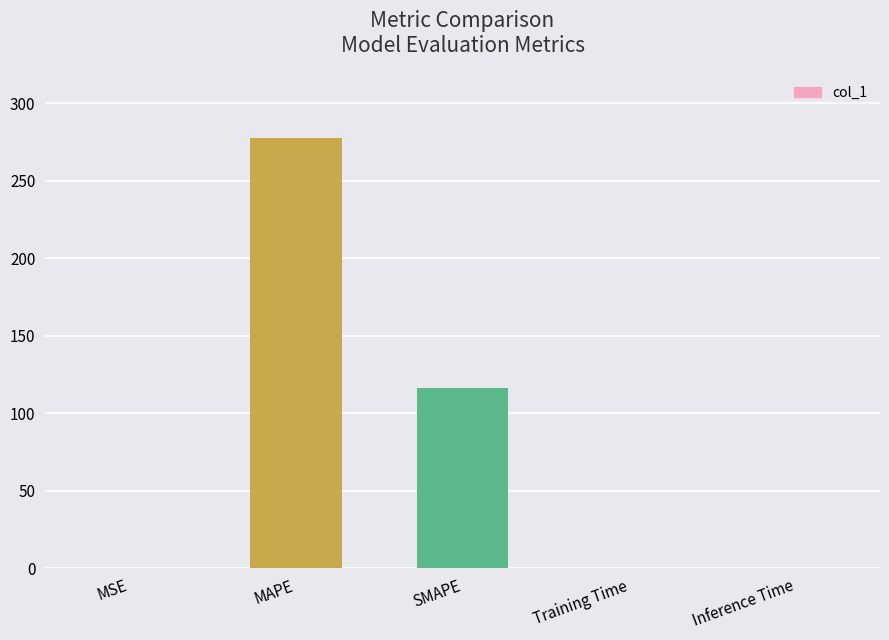

Reading left to right, transcribe all the data shown in this chart.

MSE=0.1	MAPE=277.8	SMAPE=116.3	Training Time=0.1	Inference Time=0.1